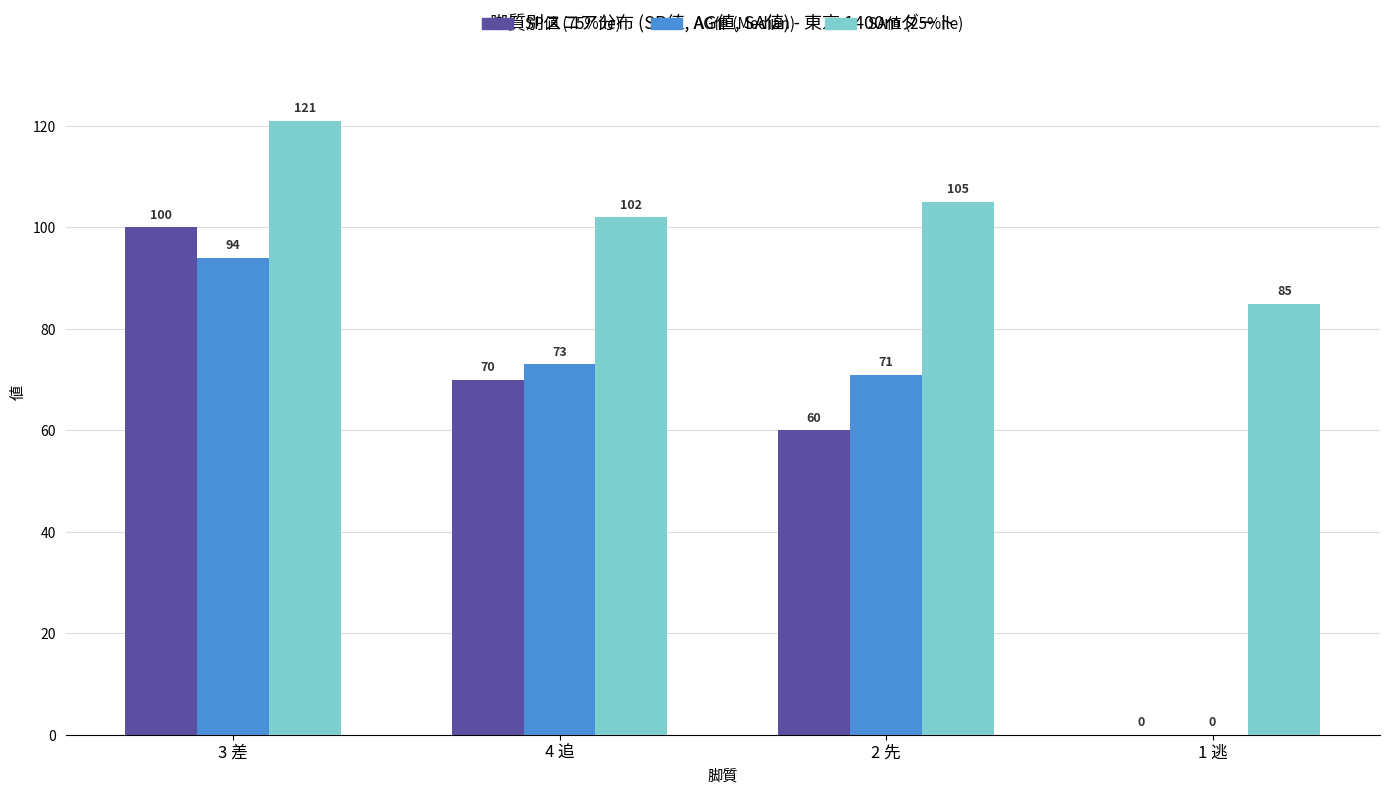

Reading left to right, list all the values displayed in this chart.

SP値 (75%ile): 100	70	60	0
AG値 (Median): 94	73	71	0
SA値 (25%ile): 121	102	105	85